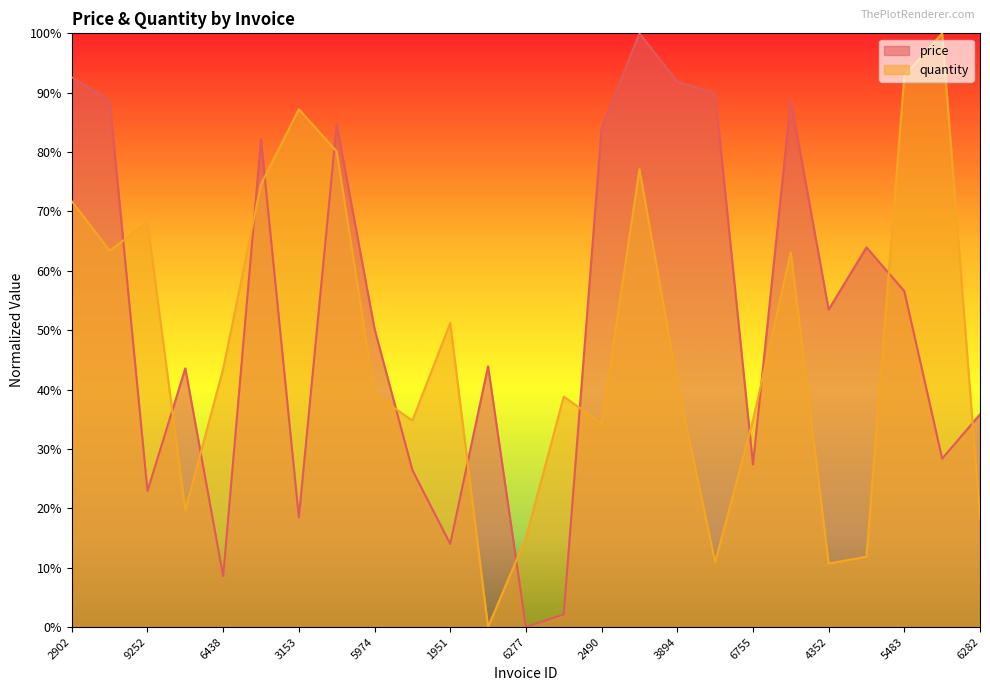

How many lines are shown in the chart?

2